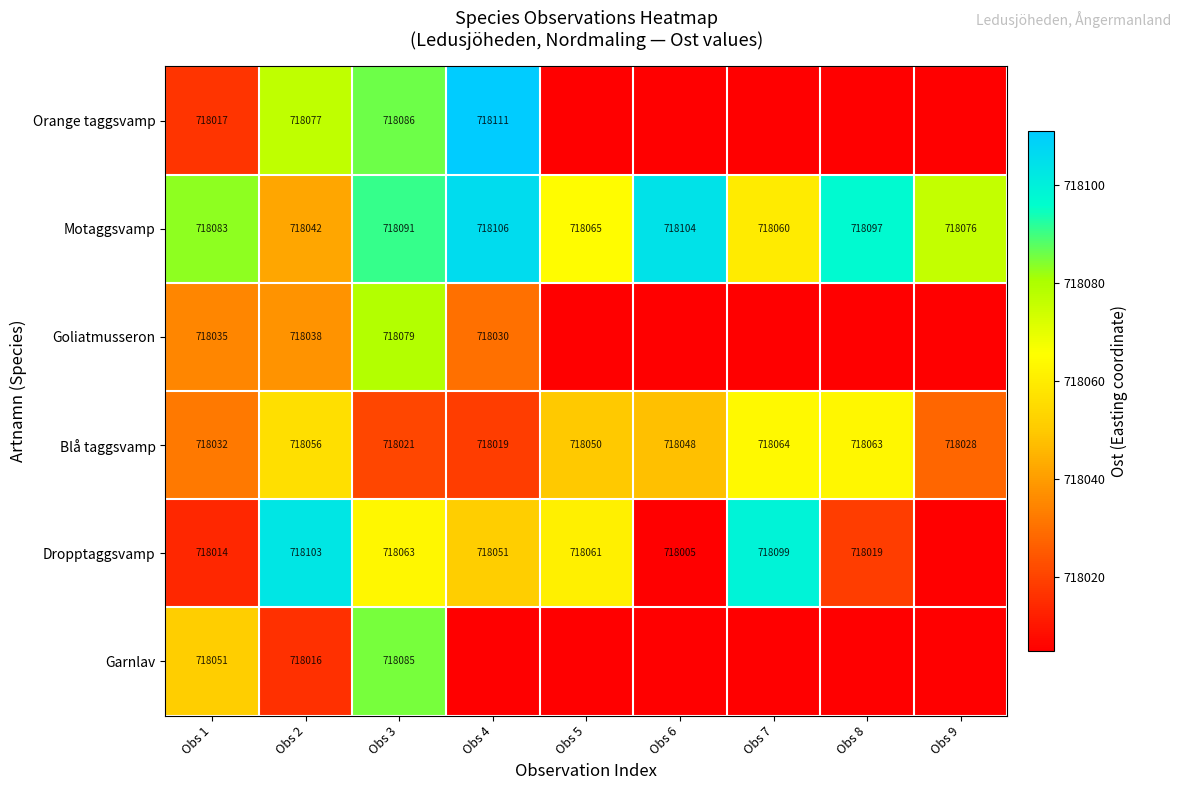

What is the sum of the Dropptaggsvamp values at Obs 2 and Obs 7?

1436202